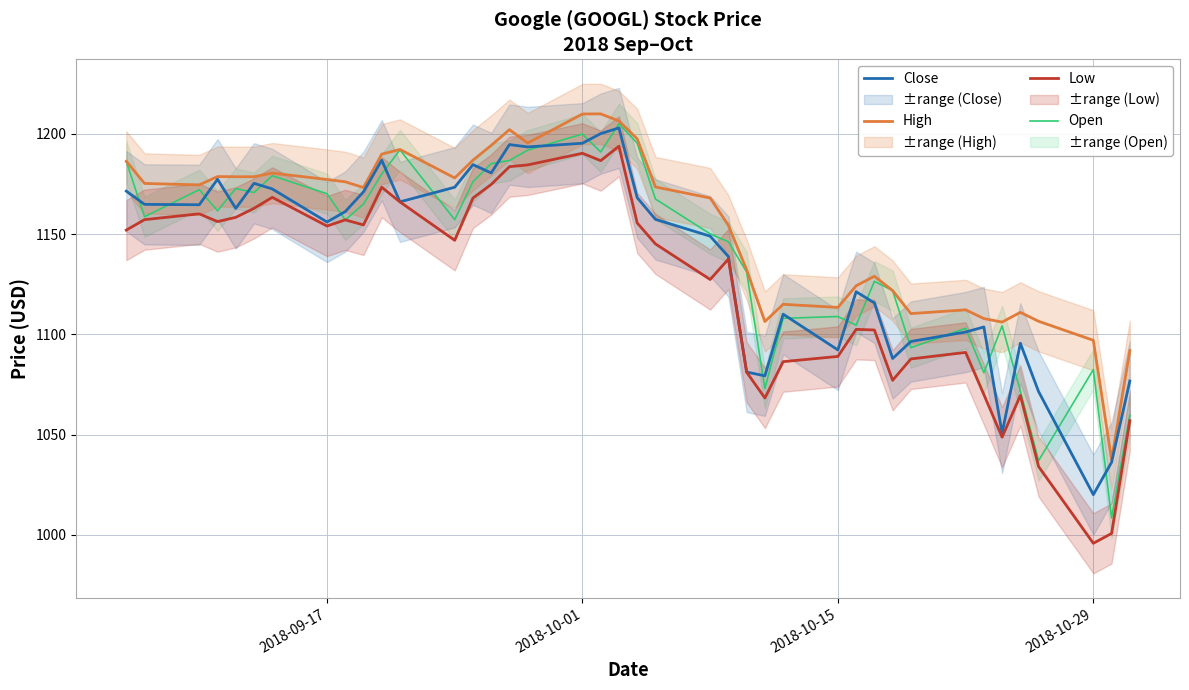

True or false: Low and Open cross at least once.

False